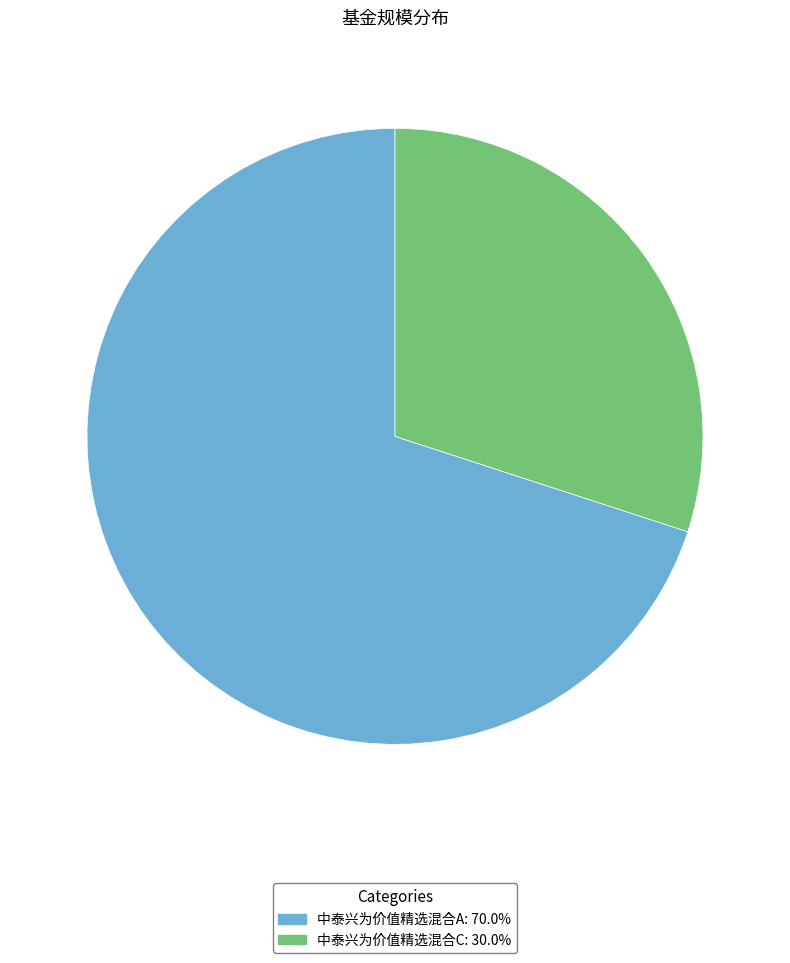

Is the sum of 中泰兴为价值精选混合C and 中泰兴为价值精选混合A greater than half?

Yes